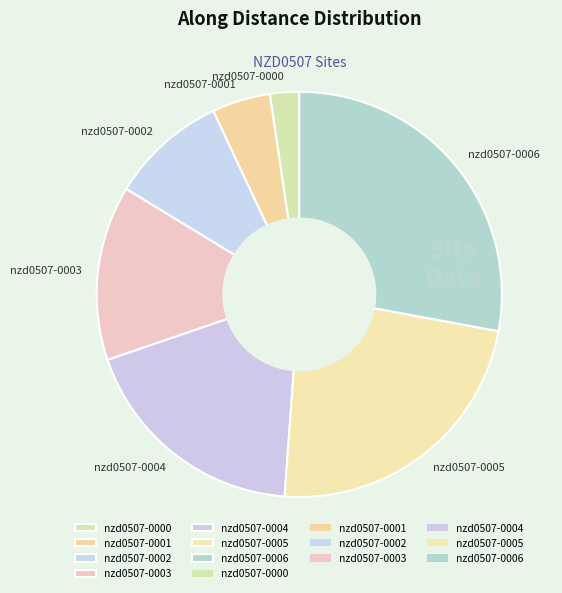

How many slices are in this pie chart?

7